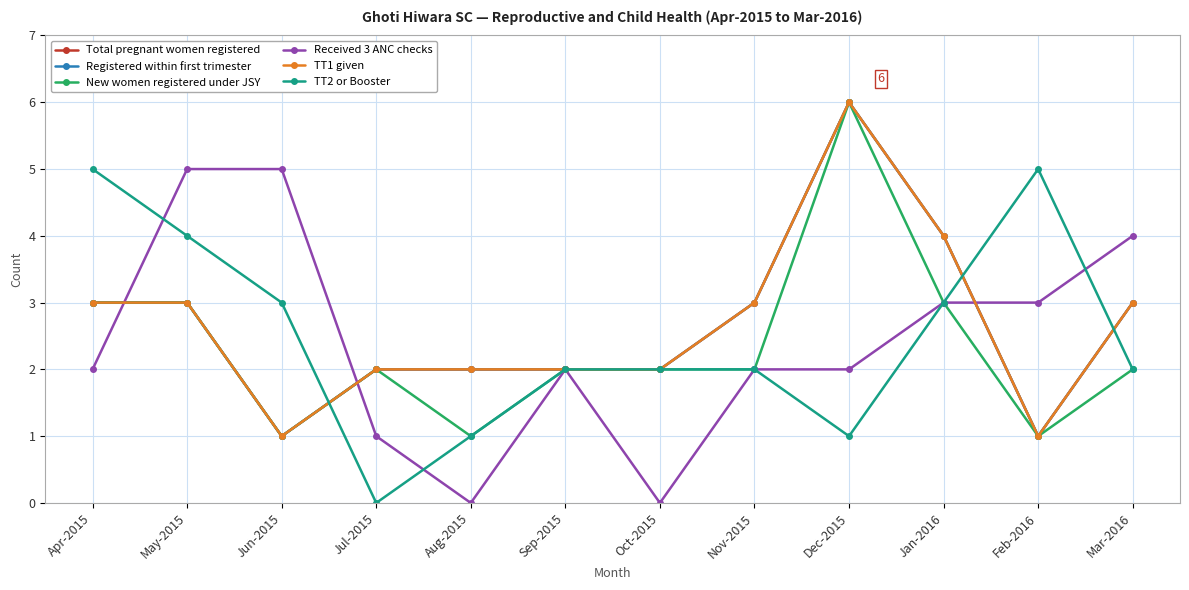

What is the lowest value of the Registered within first trimester series?

1